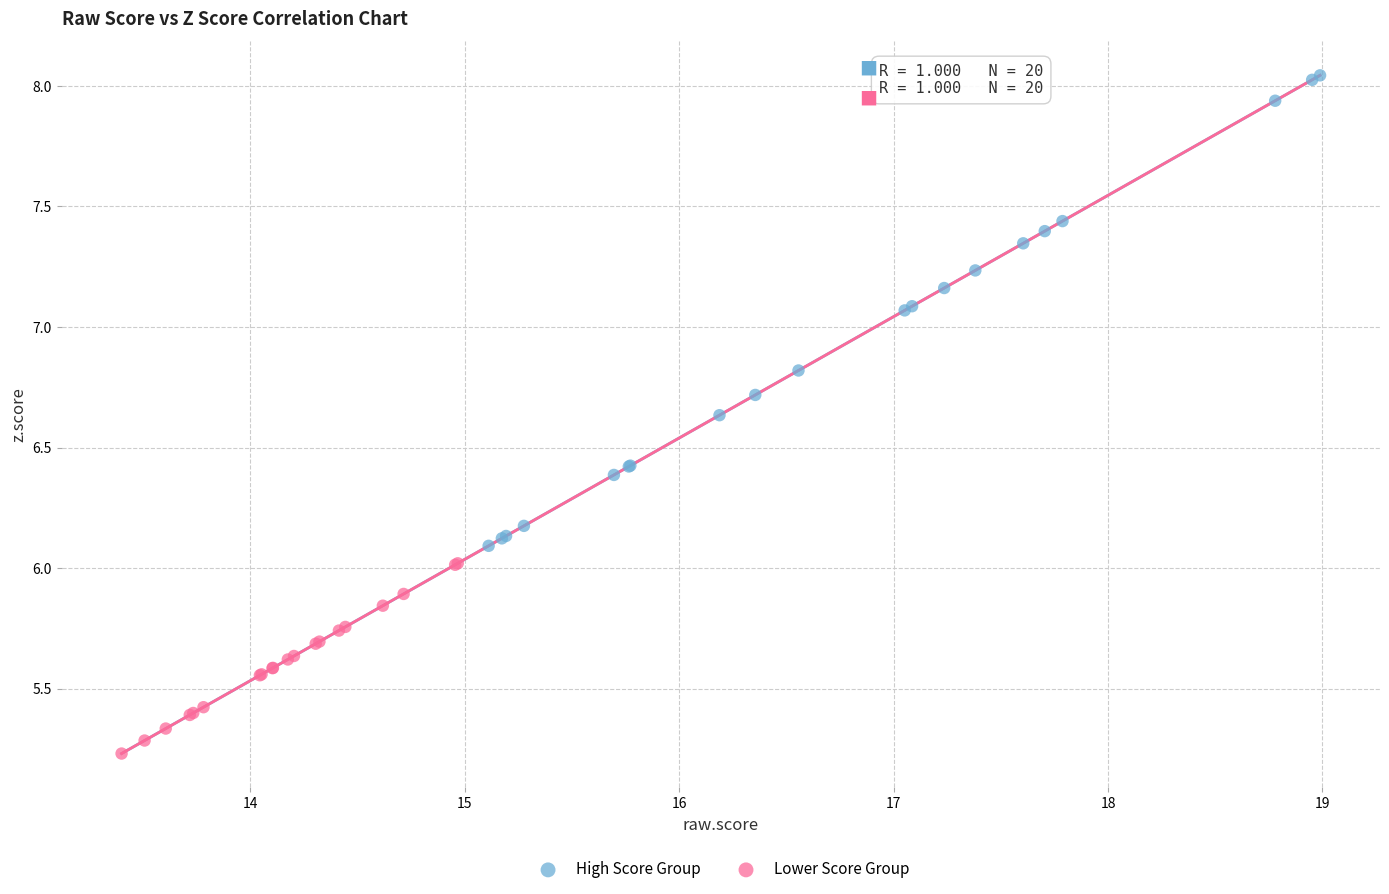

Which series has the widest spread of Y values?

High Score Group